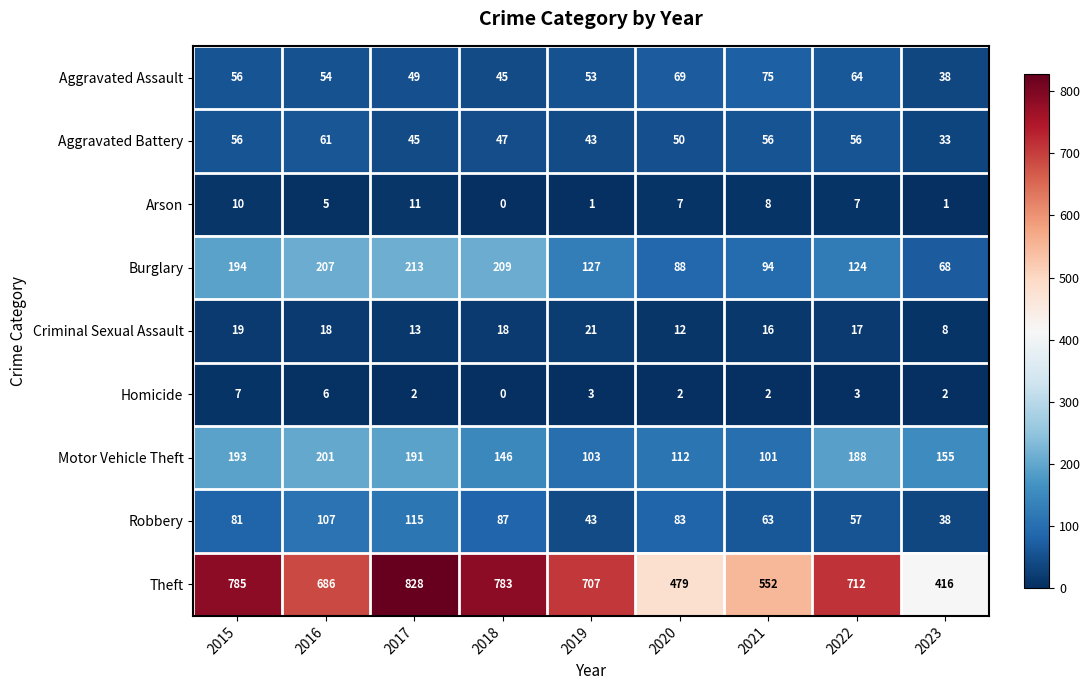

What is the average value of the Robbery series?

75